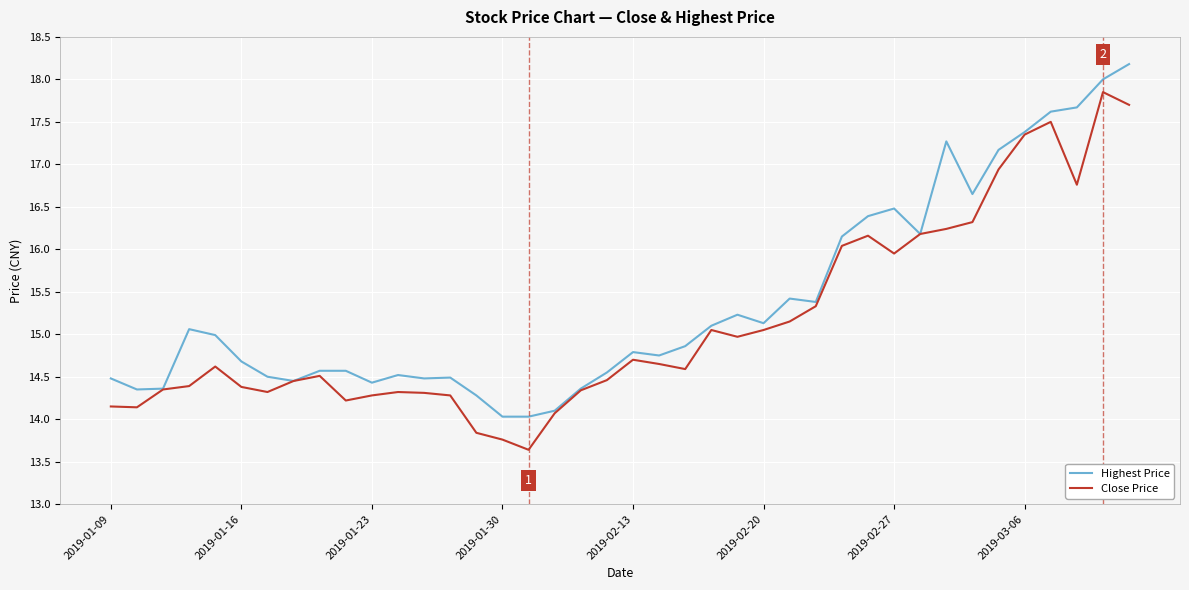

Rank the series by their maximum value, from lowest to highest.

Close Price, Highest Price